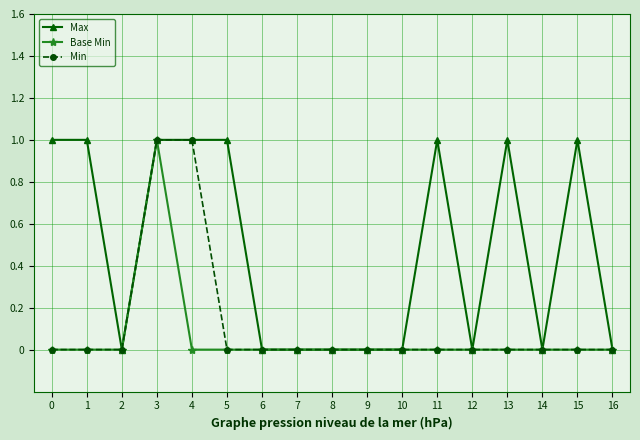

Which series changed the most between 10 and 11?

Max